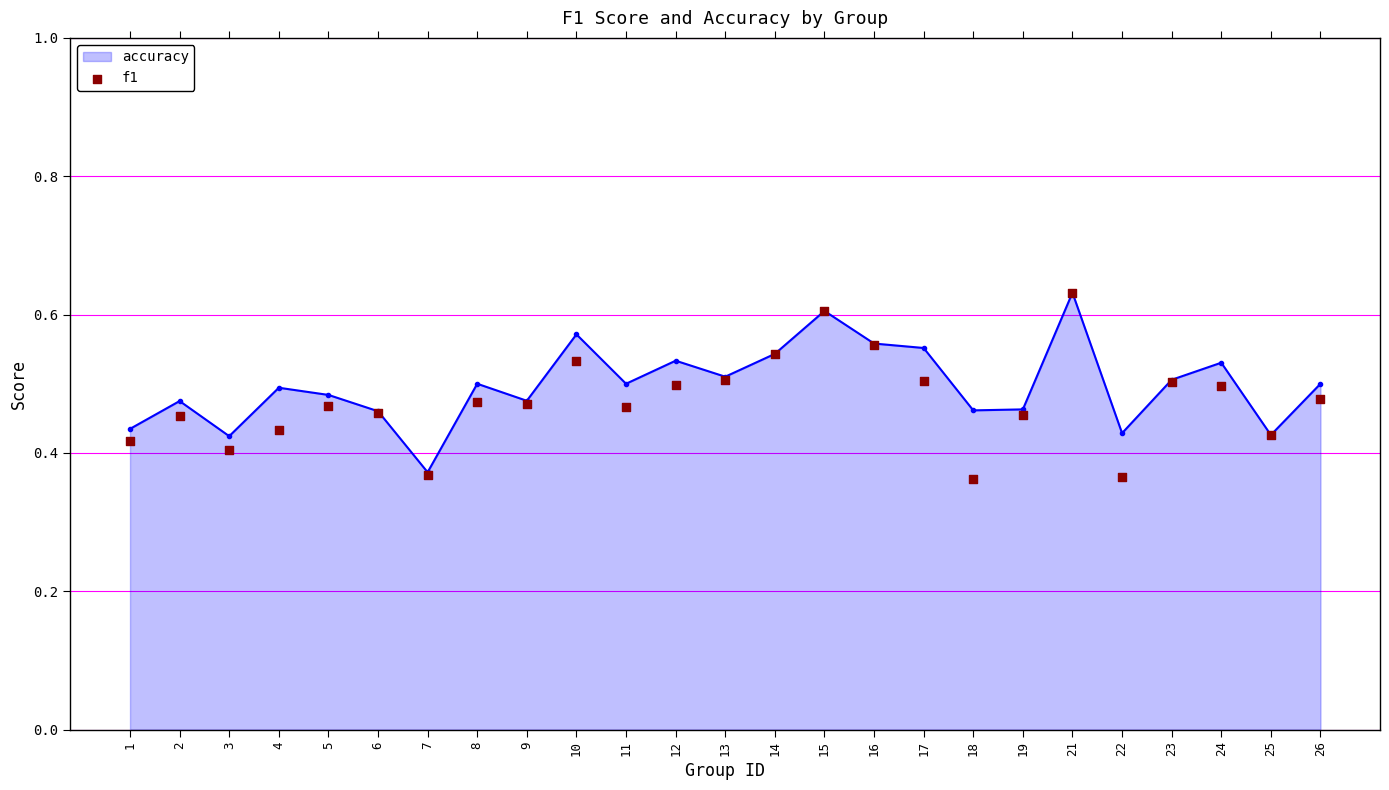

What is the change in value from 4 to 18?

-0.1